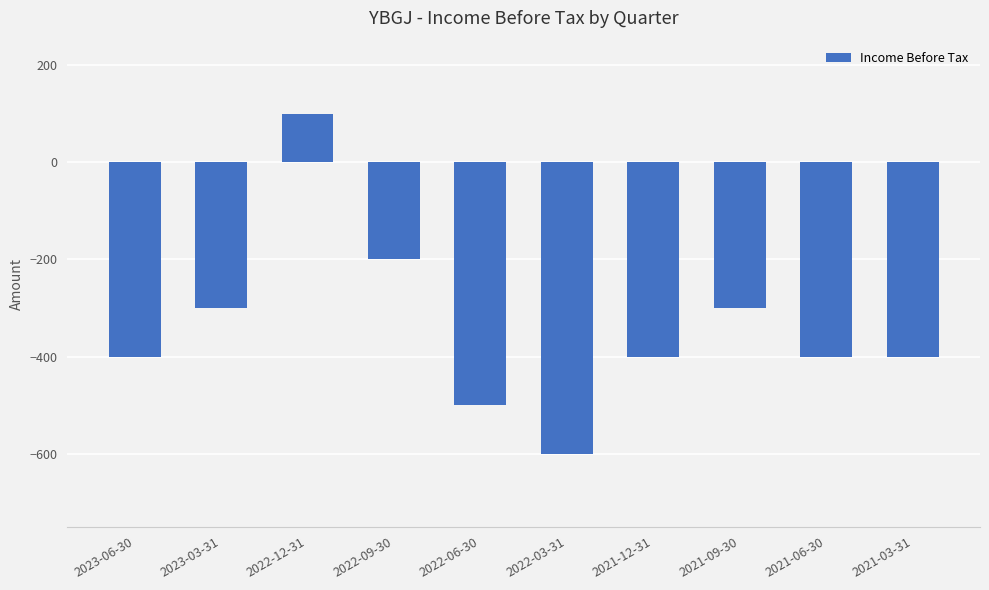

What is the sum of all values?

-3400